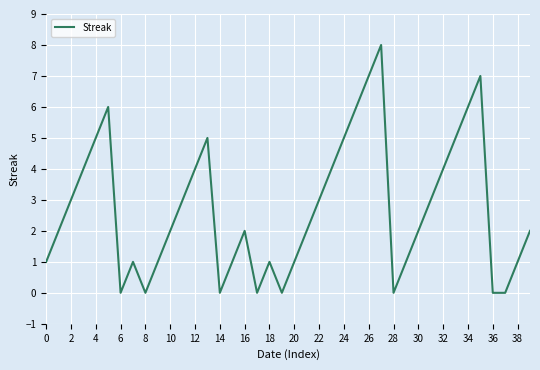

What is the difference between the maximum and minimum values?

8